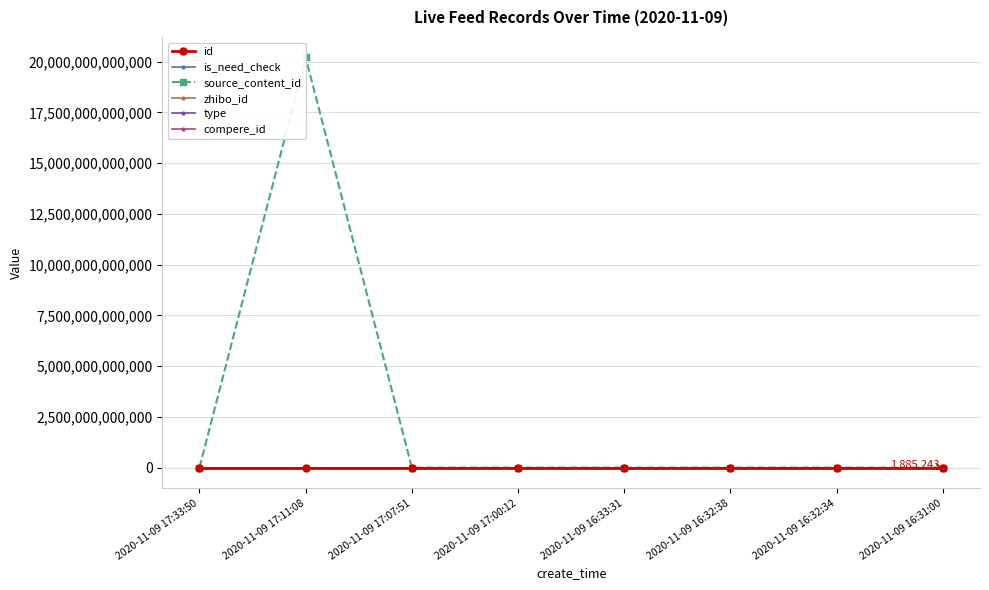

What is the label of the 8th point from the left?

2020-11-09 16:31:00